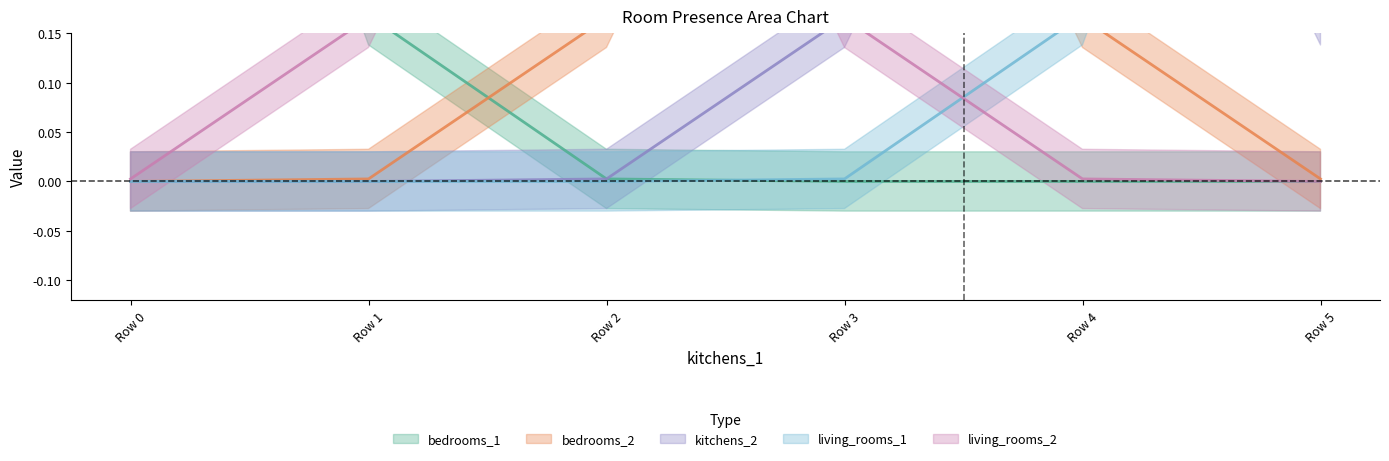

Count the number of data series in this chart.

5